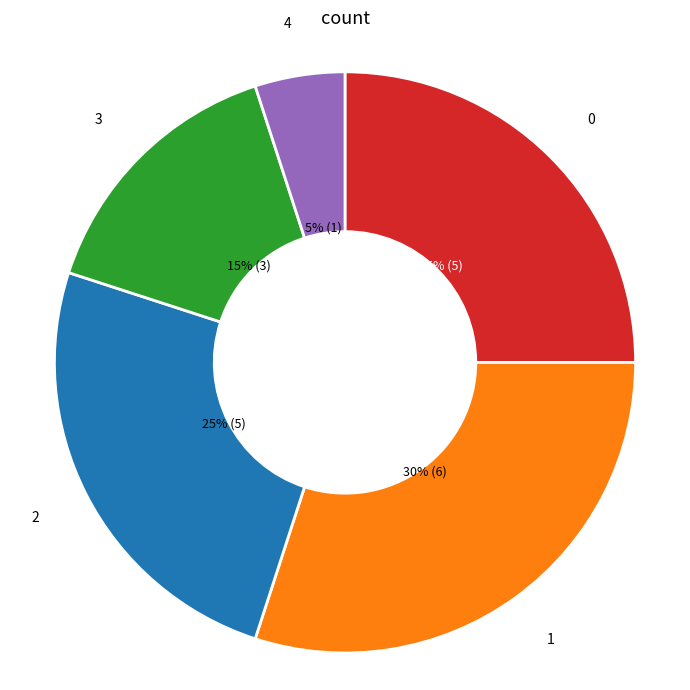

To the nearest percent, what percentage of the pie is 3?

15%